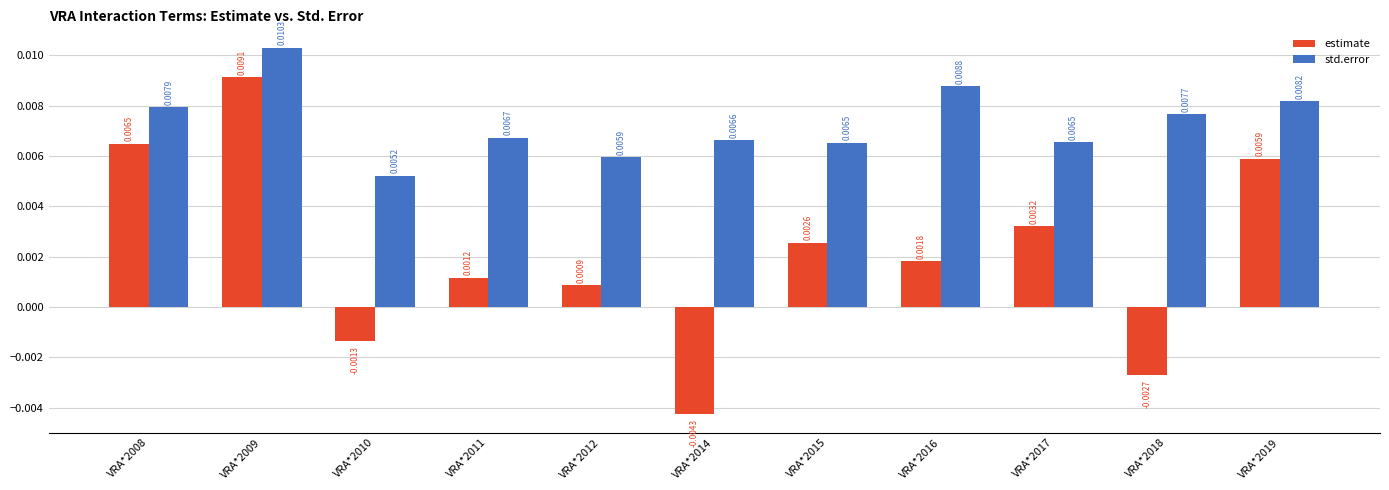

How many series are shown in this chart?

2